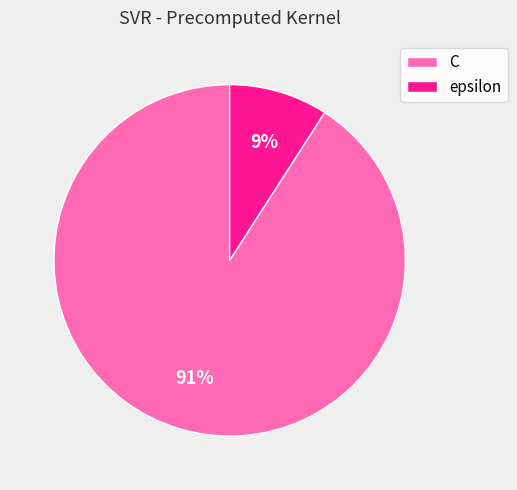

What percentage is the epsilon slice, to the nearest percent?

9%